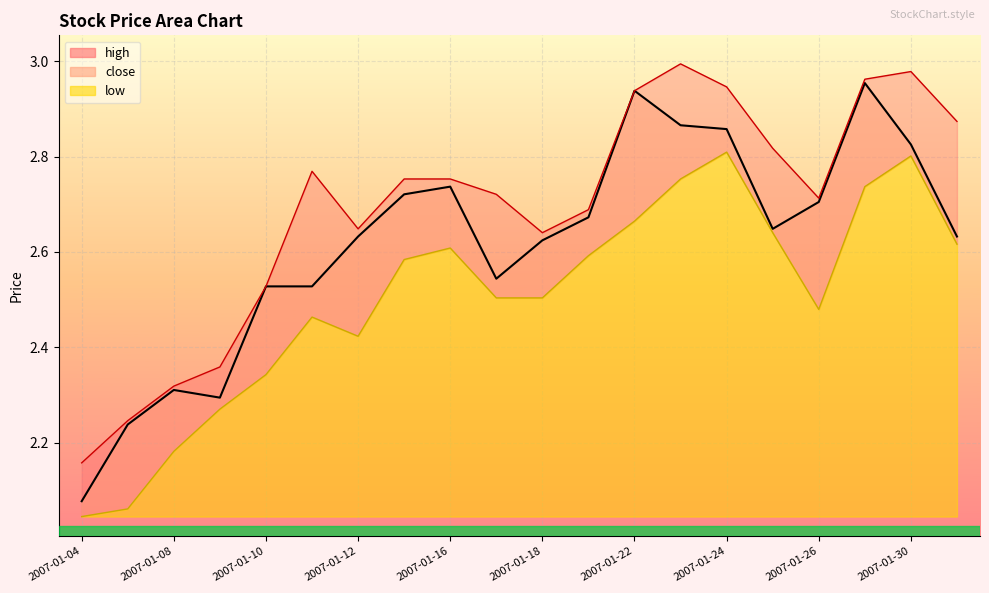

At which category does the chart reach its peak across all series?

2007-01-23